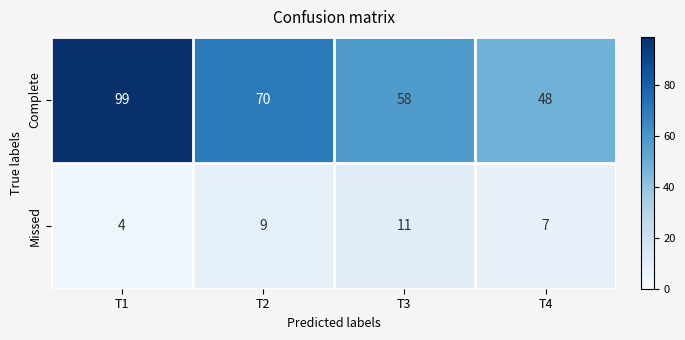

True or false: Complete has a value of 153 at T1.

False